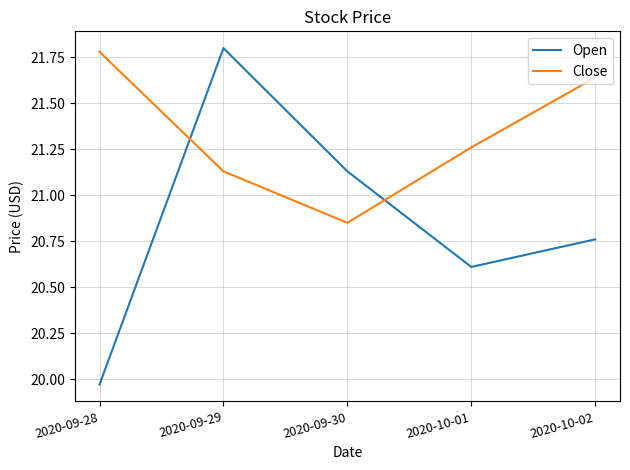

What is the difference between the maximum and second lowest values in the Open series?

1.2